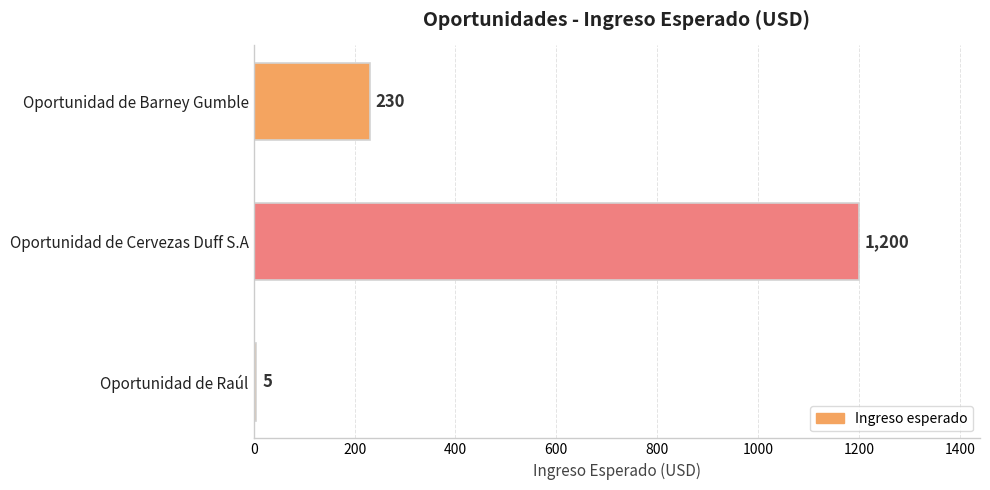

What is the difference between the second highest and minimum values?

225